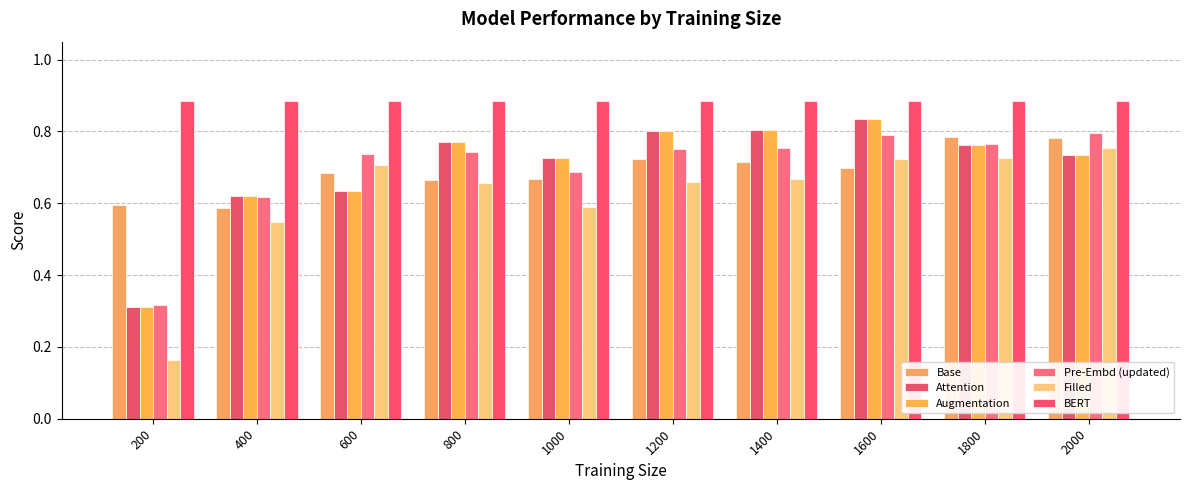

Between 800 and 1000, which is larger?

1000